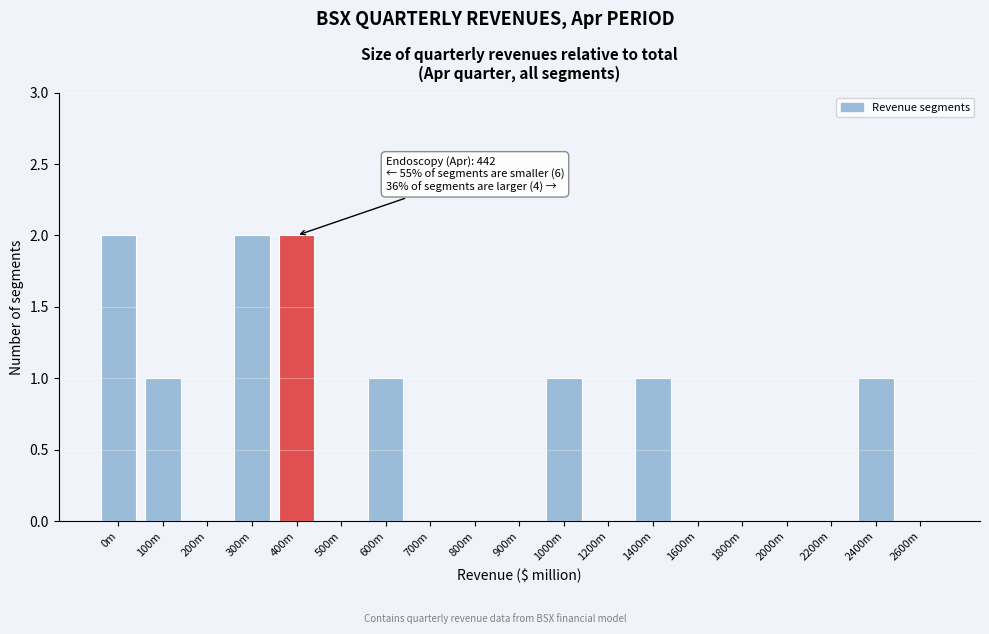

Reading right to left, transcribe all the data shown in this chart.

2600m=0	2400m=1	2200m=0	2000m=0	1800m=0	1600m=0	1400m=1	1200m=0	1000m=1	900m=0	800m=0	700m=0	600m=1	500m=0	400m=2	300m=2	200m=0	100m=1	0m=2